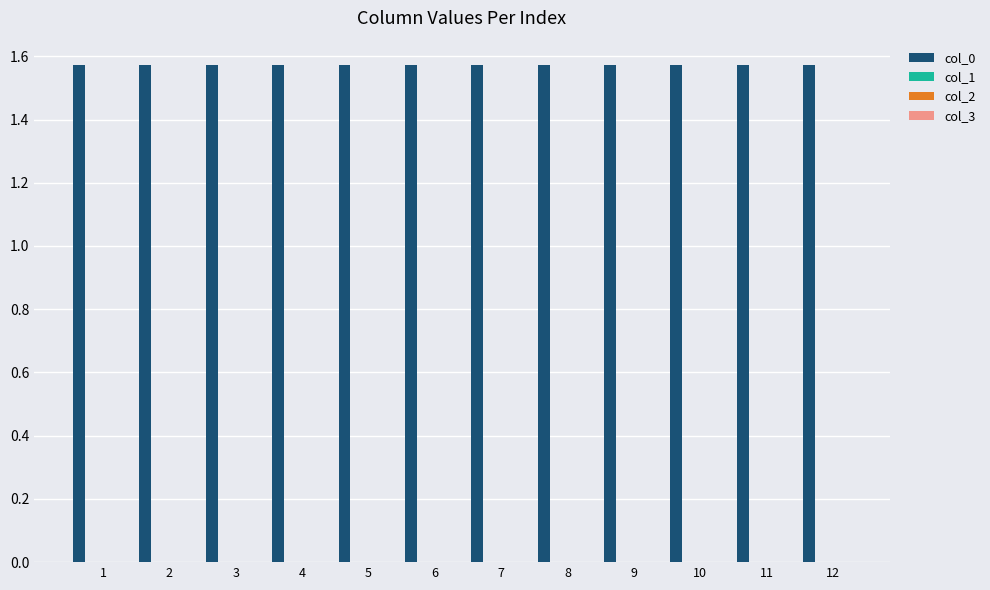

Between 3 and 6, which series saw the biggest shift?

col_0